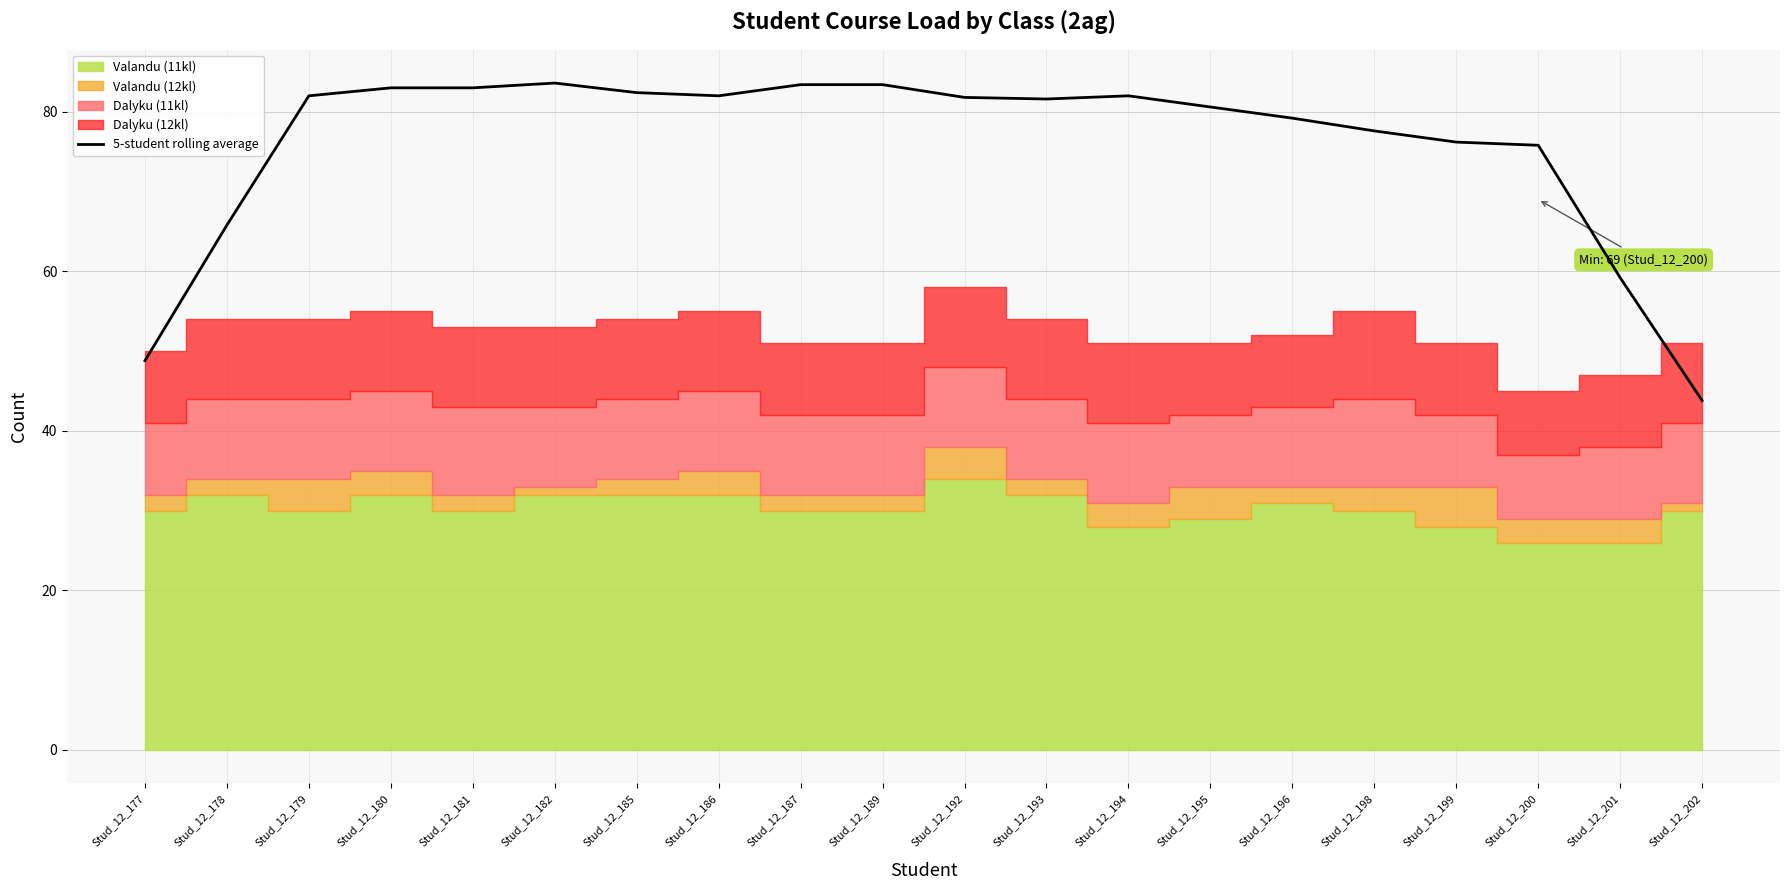

What is the average value?

75.8